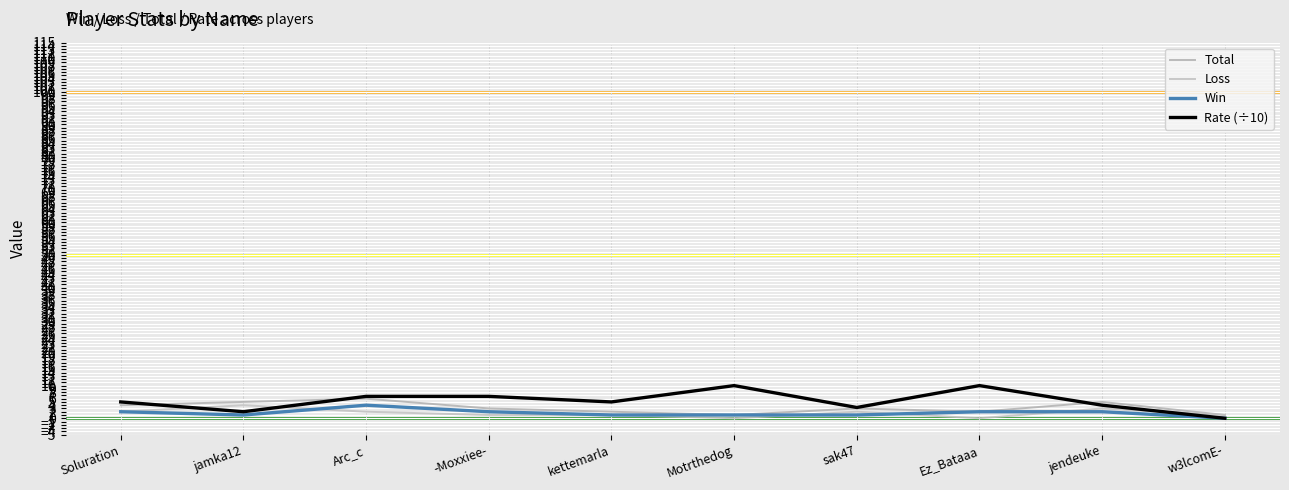

Rank the series by their maximum value, from highest to lowest.

Rate (÷10), Total, Loss, Win